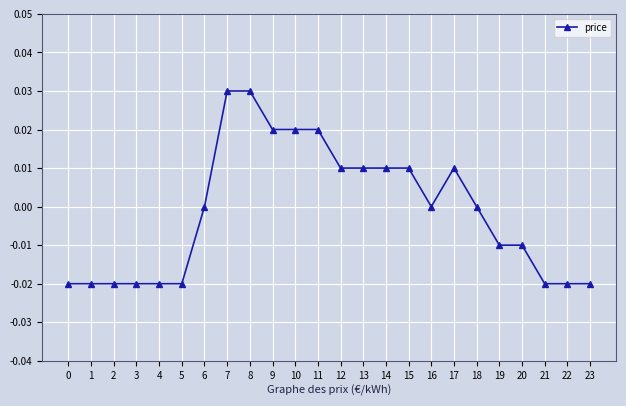

True or false: the data shows 0.0 at 10.

True